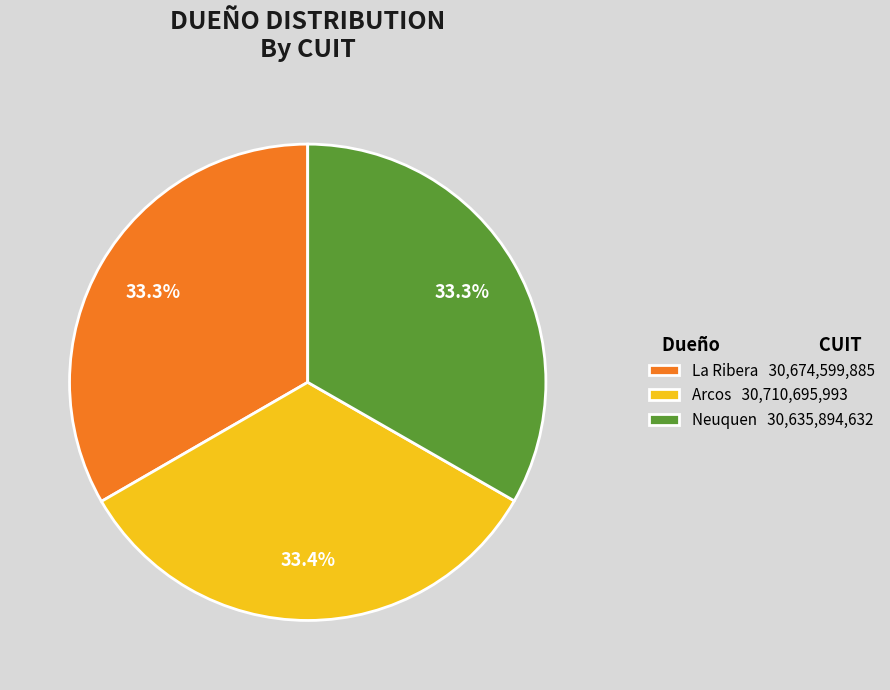

How many segments does this pie chart have?

3